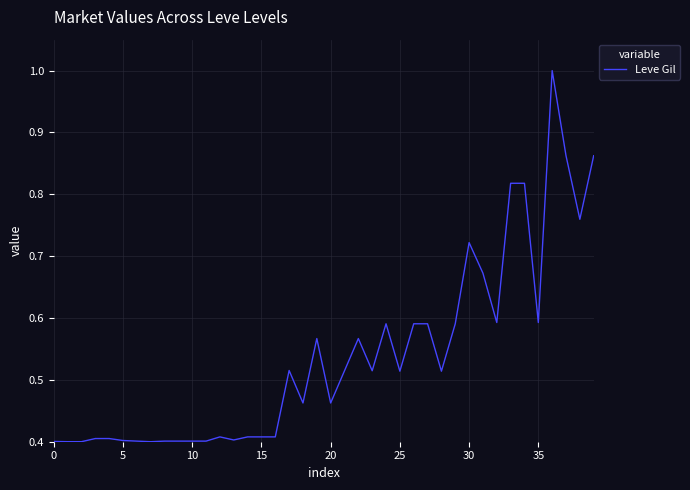

What is the maximum value shown in the chart?

1.0